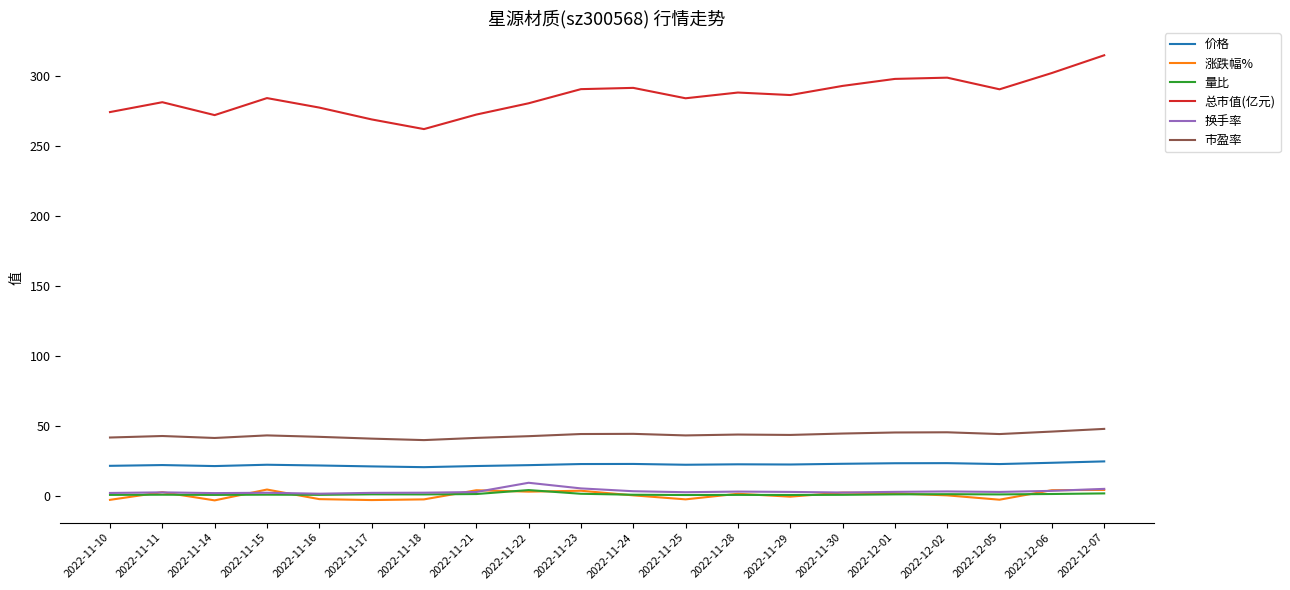

Is the value of 价格 at 2022-11-25 greater than the value of 涨跌幅% at 2022-11-29?

Yes